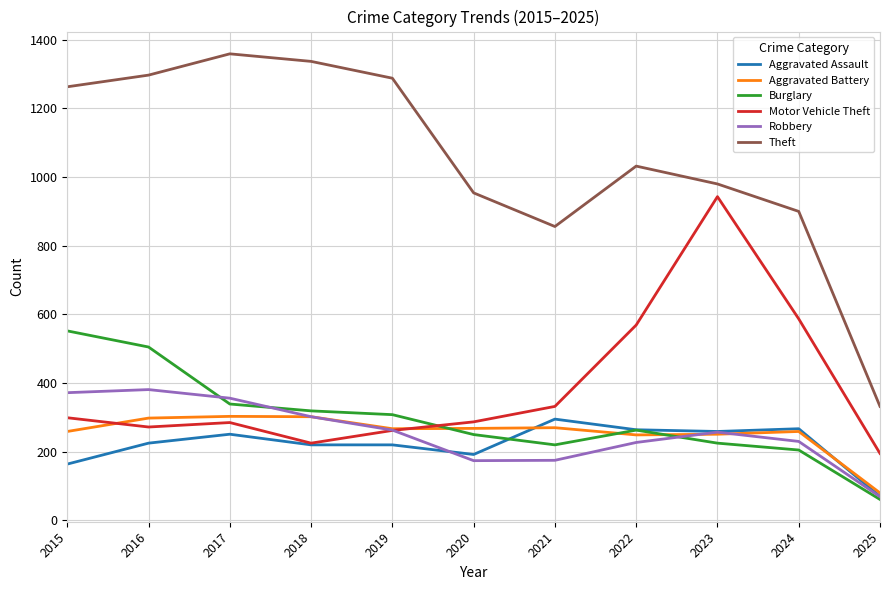

What is the smallest value displayed?

61